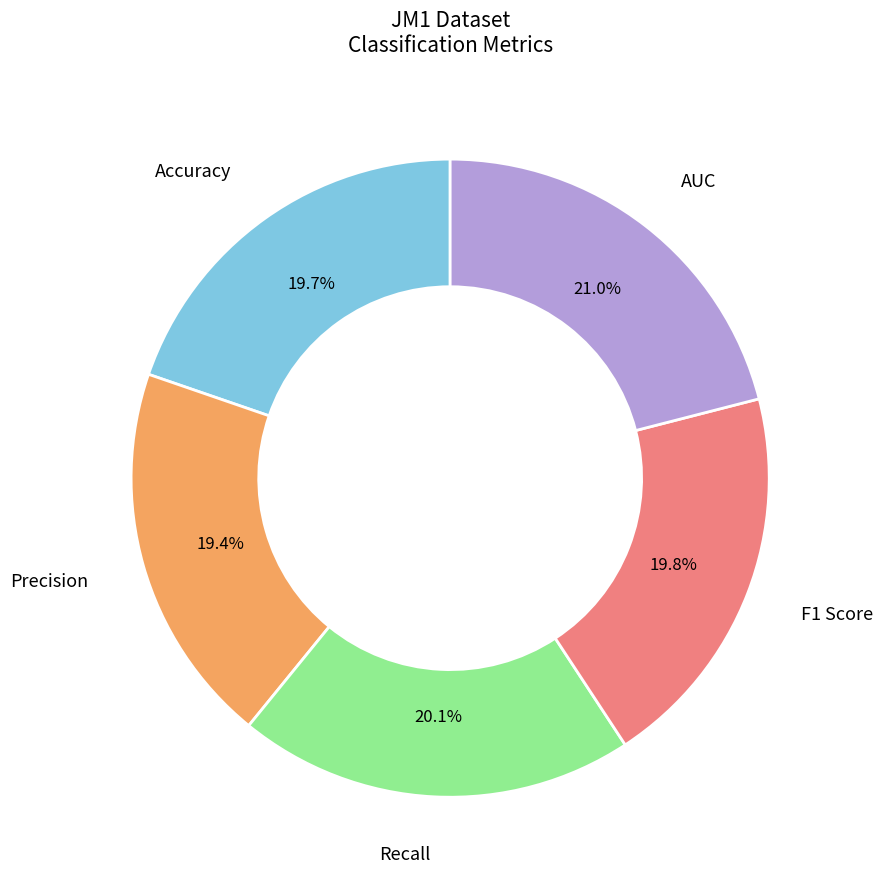

Is there any slice that represents more than half of the pie?

No